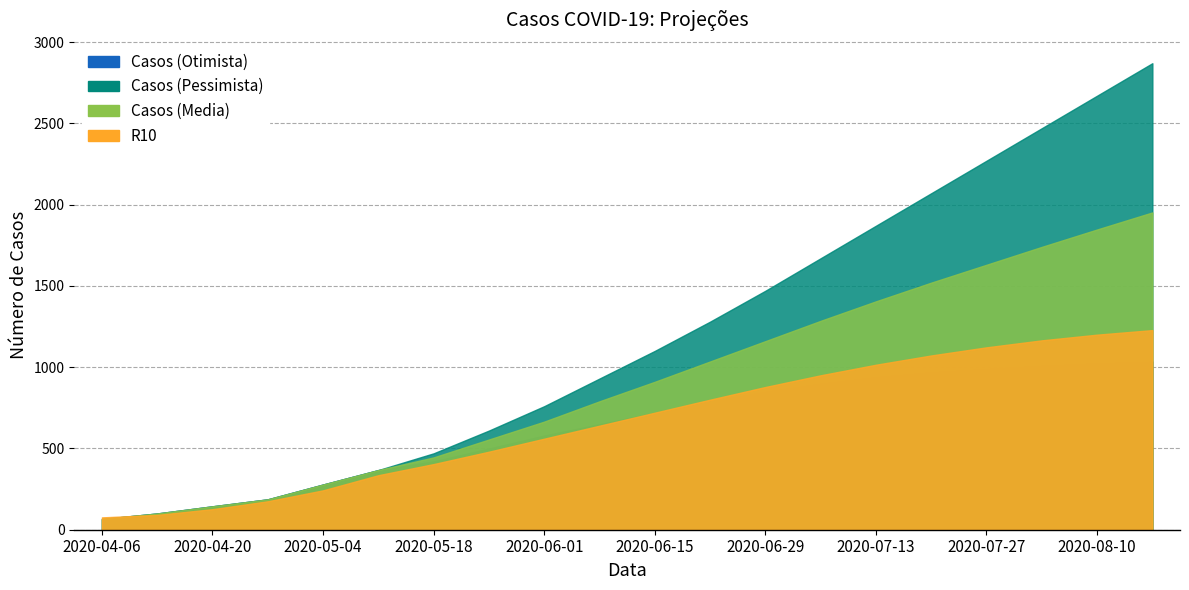

What position from the left is 2020-05-11?

6